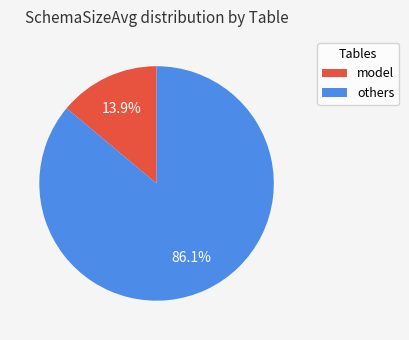

What is the ratio of the value at others to the value at model?

6.2